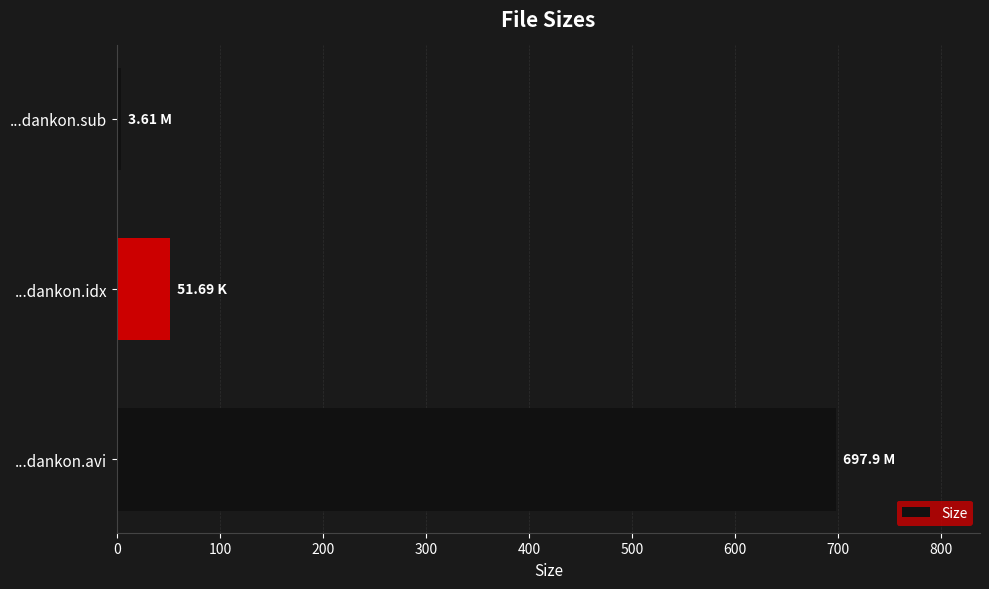

What is the sum of all values?

753.2